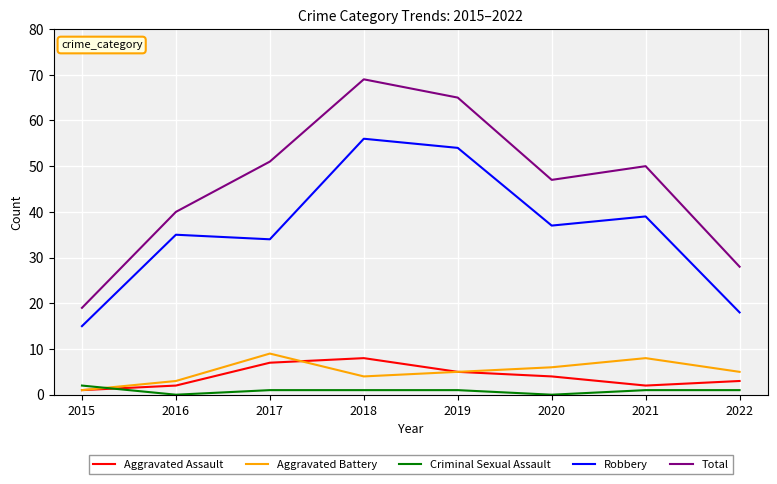

What is the difference between the maximum and second lowest values in the Robbery series?

38